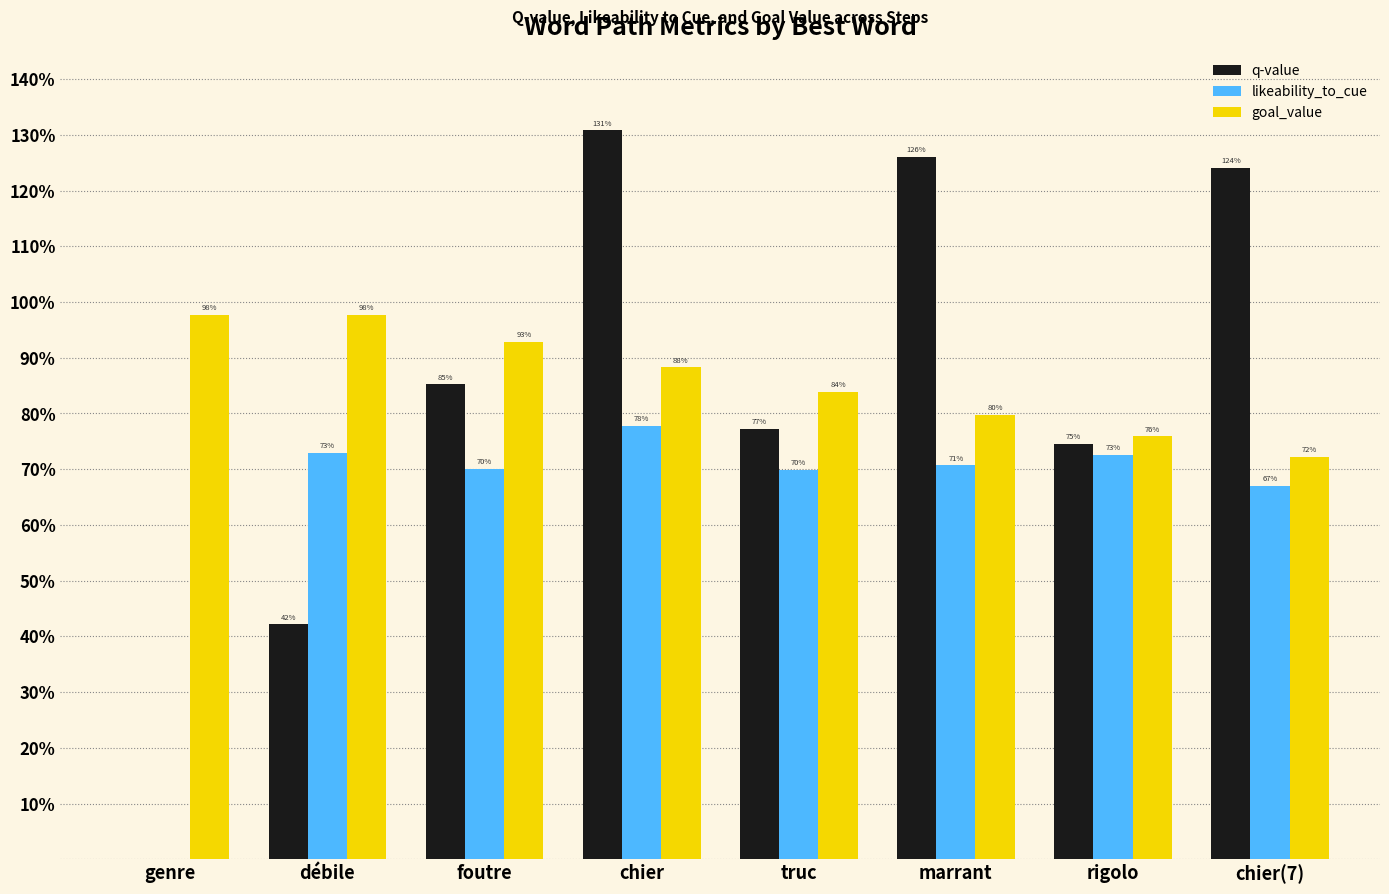

What are all the series names shown in the legend?

q-value, likeability_to_cue, goal_value